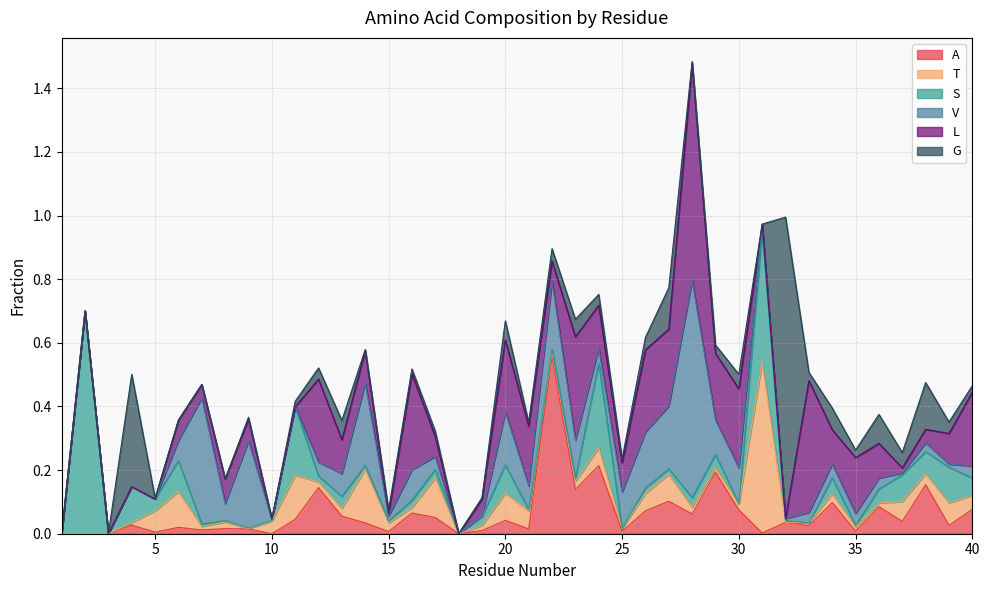

How many lines are shown in the chart?

6